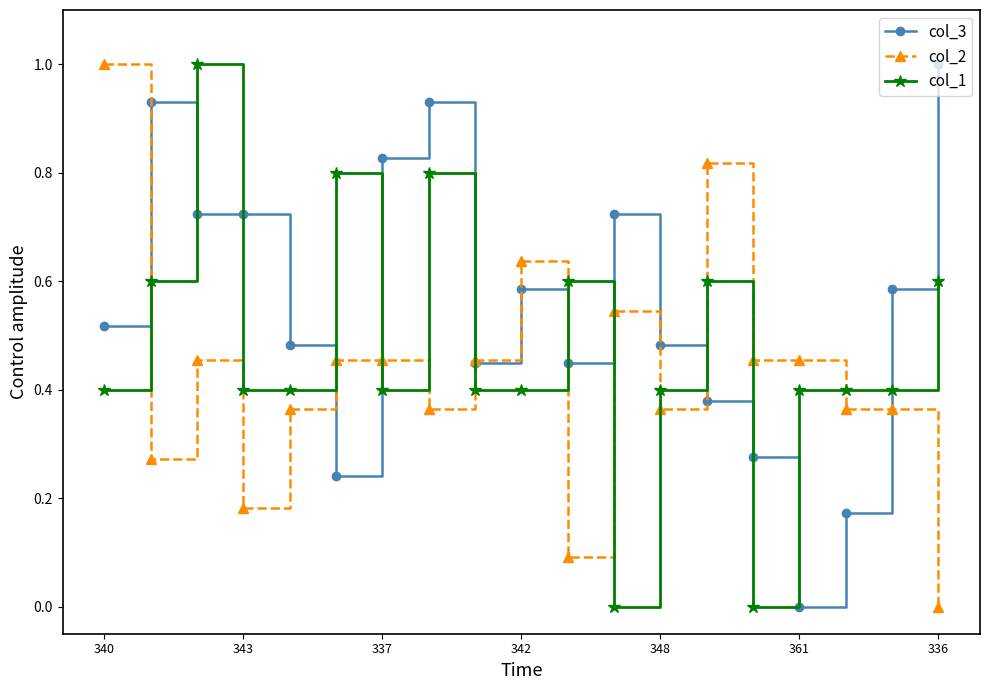

True or false: col_1 has more than 0 points higher than both neighbors.

True